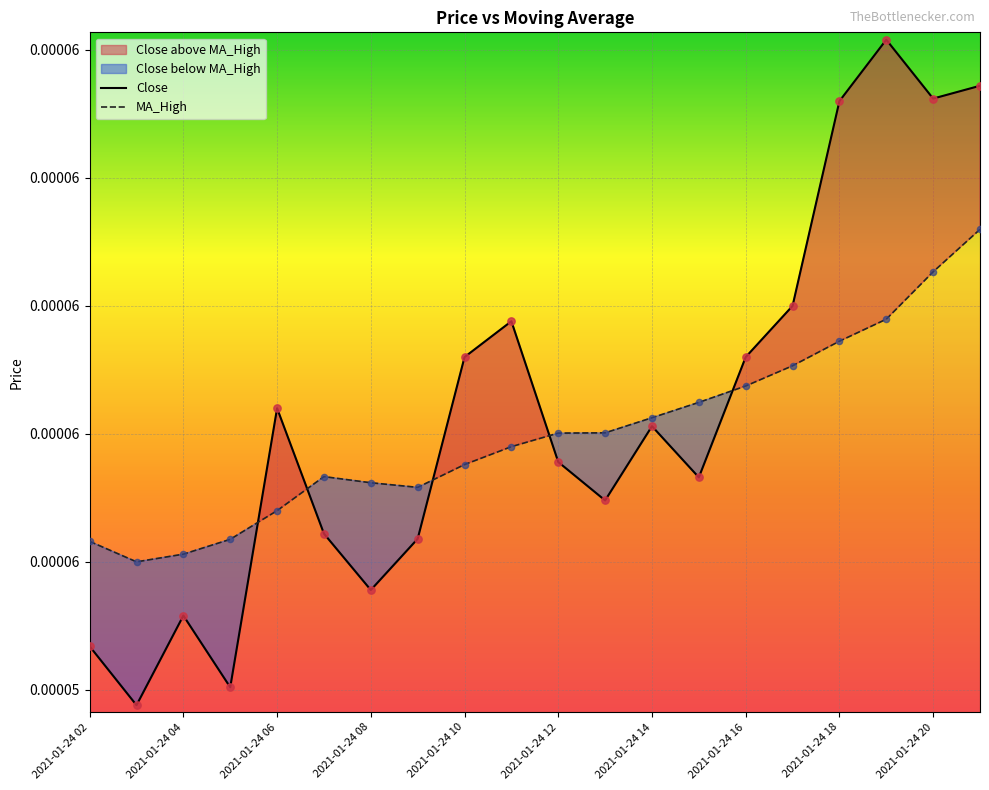

At how many categories does at least one series exceed 0?

20